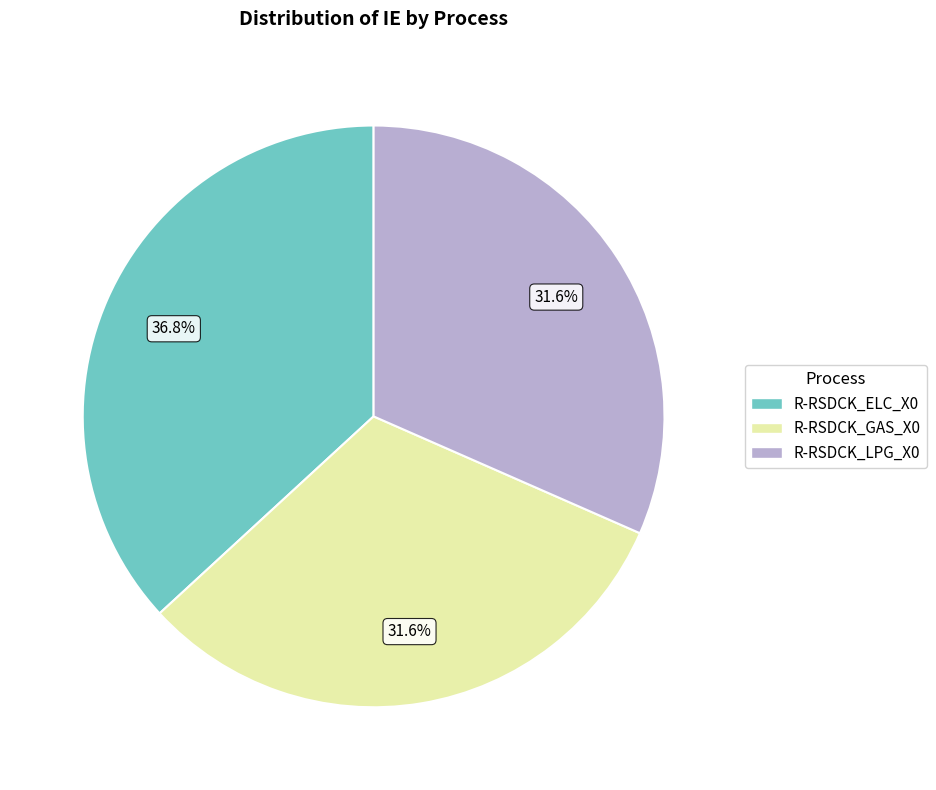

Is there a majority slice in this chart?

No